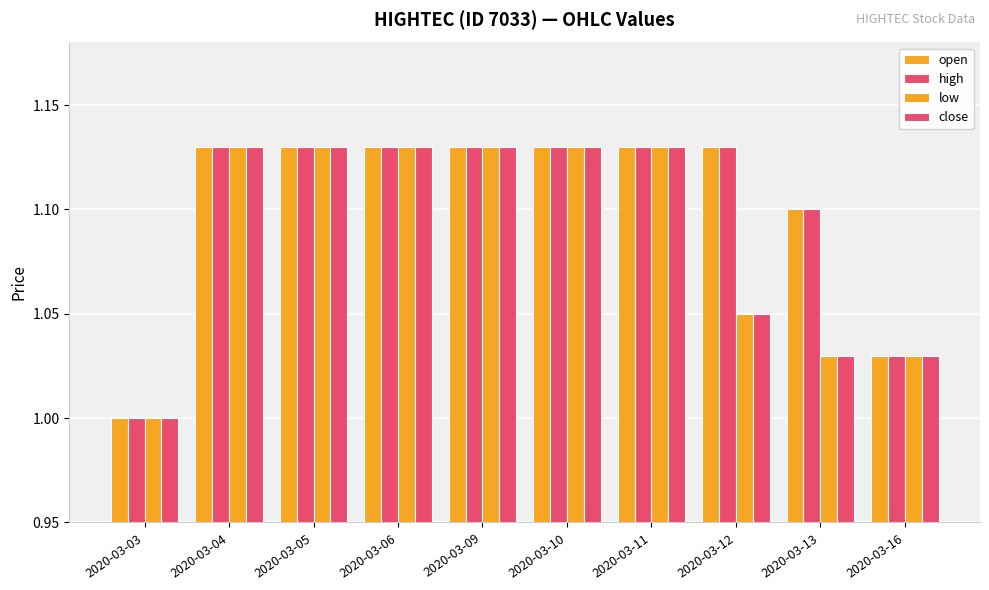

True or false: low has a value of 0.8 at 2020-03-04.

False